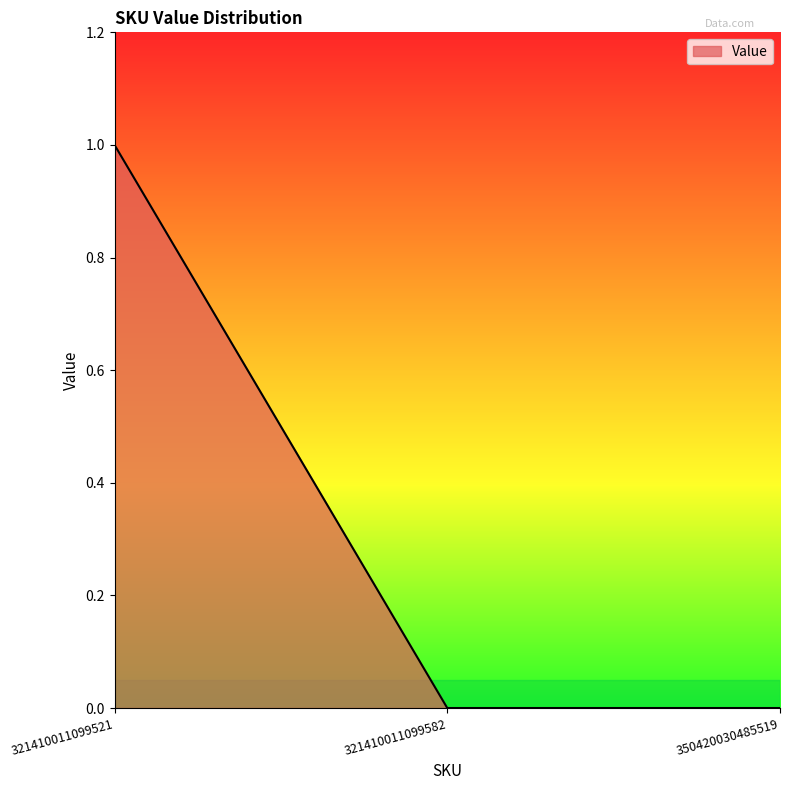

What is the change in value from 321410011099521 to 350420030485519?

-1